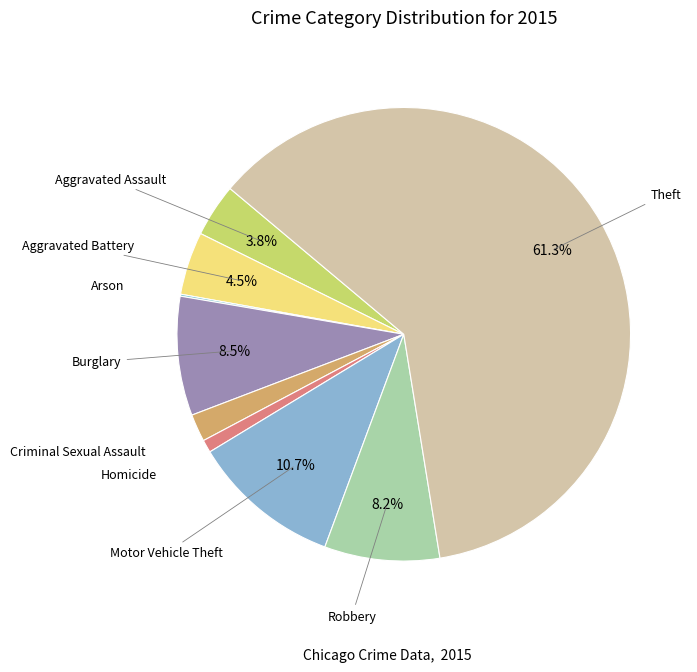

Is it true that Theft is 52% of the pie?

False